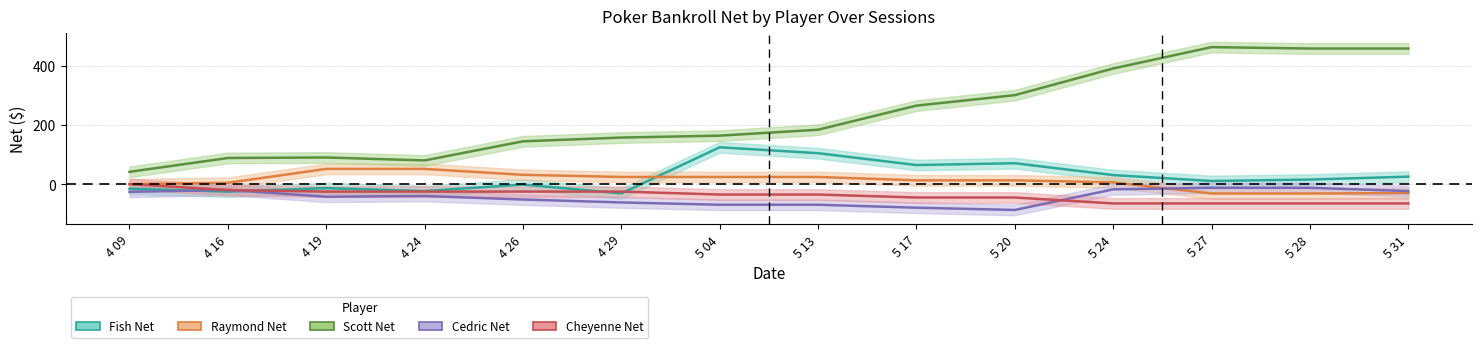

How many data points in Raymond Net are above 12?

8